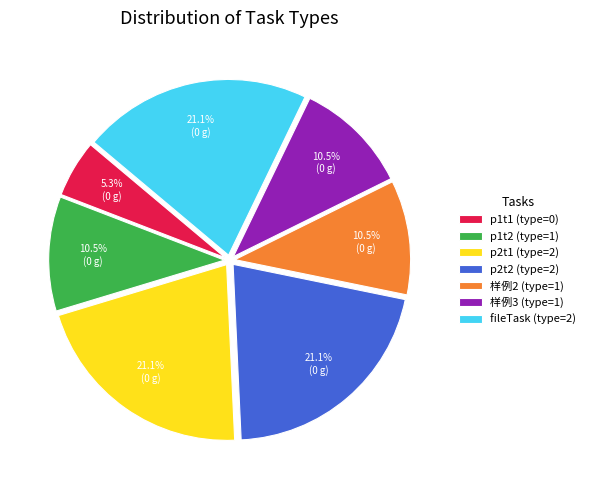

Which has a higher value, p1t1 (type=0) or p1t2 (type=1)?

p1t2 (type=1)